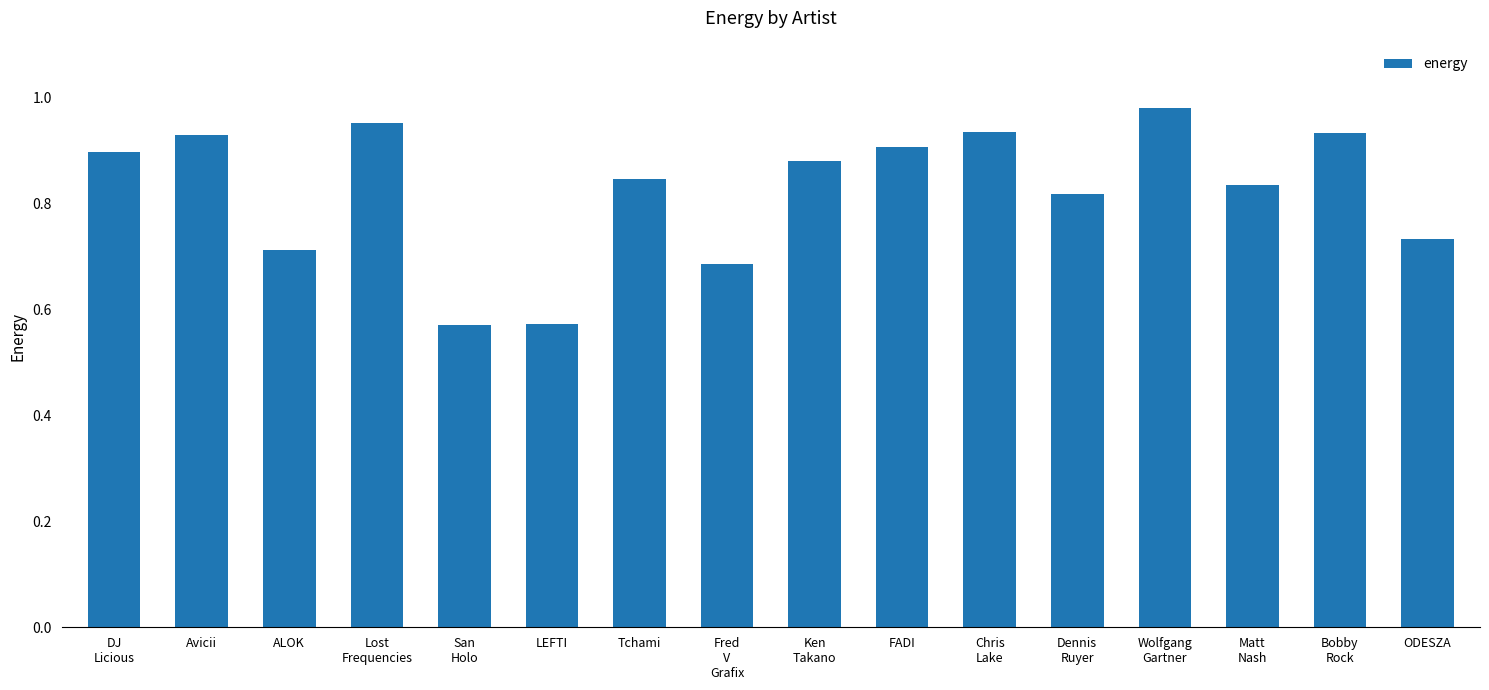

What is the difference between the second highest and second lowest values?

0.4